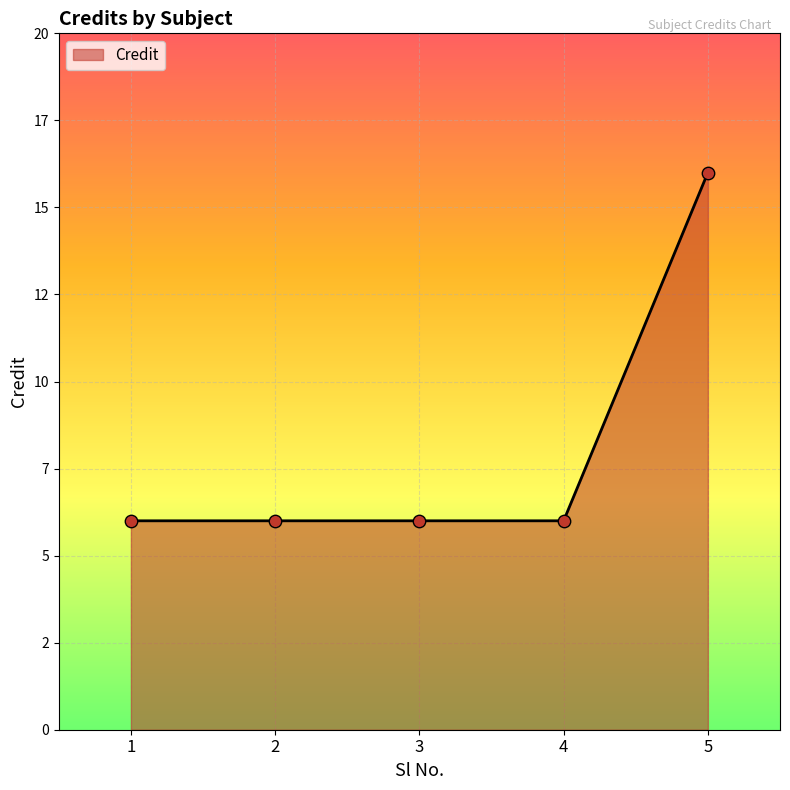

Is this an area chart (filled region under the line)?

Yes